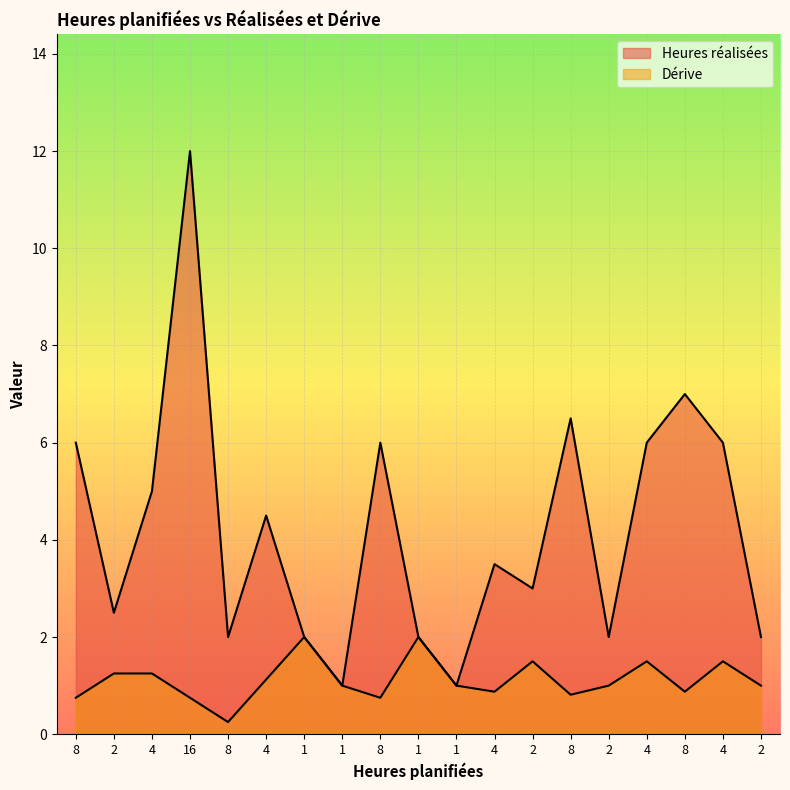

Reading left to right, what are all the values shown in this chart?

Heures réalisées: 8=6.0	2=2.5	4=5.0	16=12.0	8=2.0	4=4.5	1=2.0	1=1.0	8=6.0	1=2.0	1=1.0	4=3.5	2=3.0	8=6.5	2=2.0	4=6.0	8=7.0	4=6.0	2=2.0
Dérive: 8=0.8	2=1.2	4=1.2	16=0.8	8=0.2	4=1.1	1=2.0	1=1.0	8=0.8	1=2.0	1=1.0	4=0.9	2=1.5	8=0.8	2=1.0	4=1.5	8=0.9	4=1.5	2=1.0